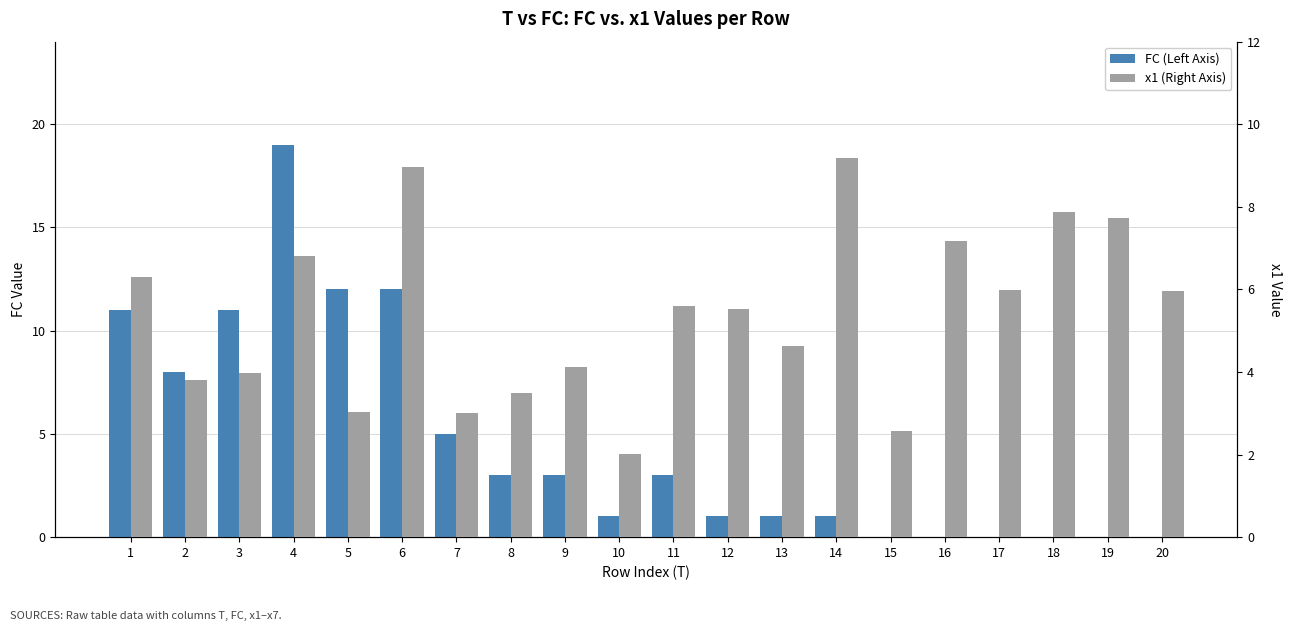

What is the spread (max minus min) of values at 3?

7.0